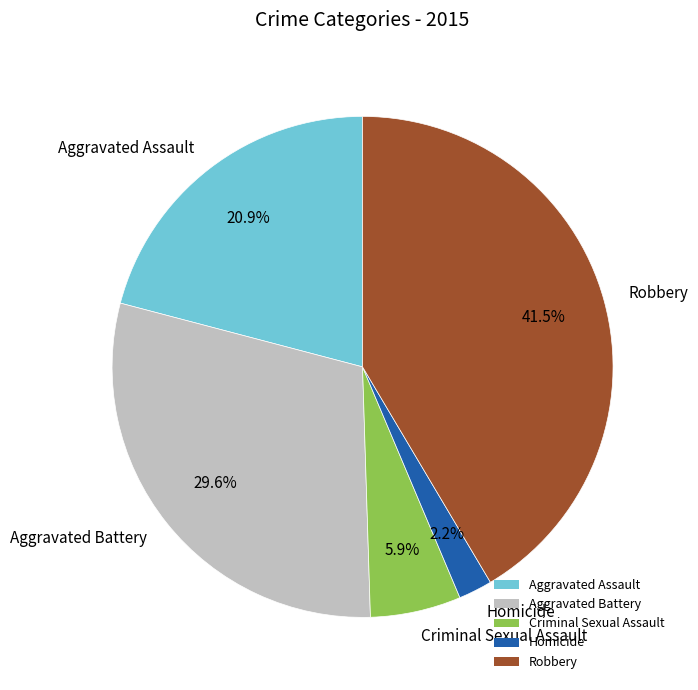

Count the number of slices in the pie.

5